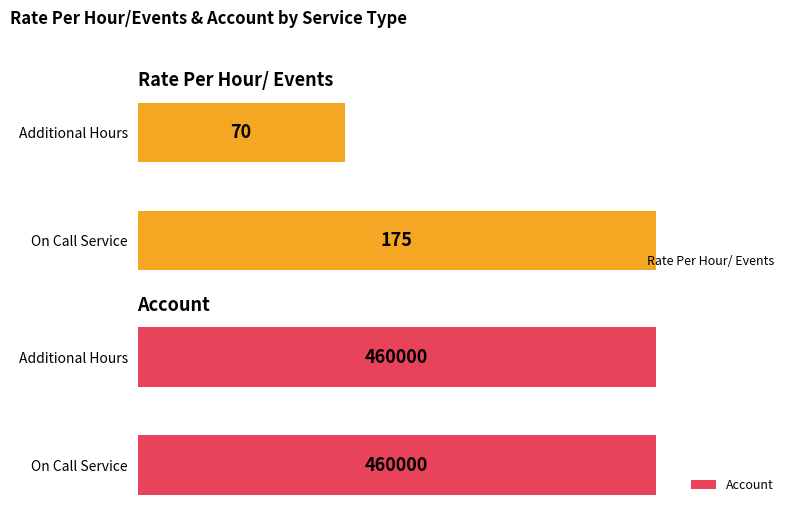

Count the number of categories in the chart.

2